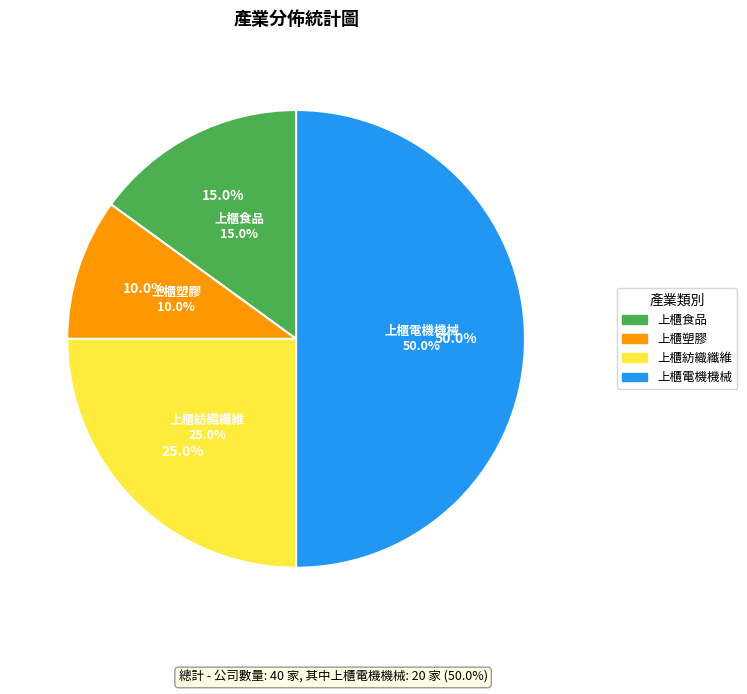

To the nearest percent, what percentage of the pie is 上櫃塑膠?

10%